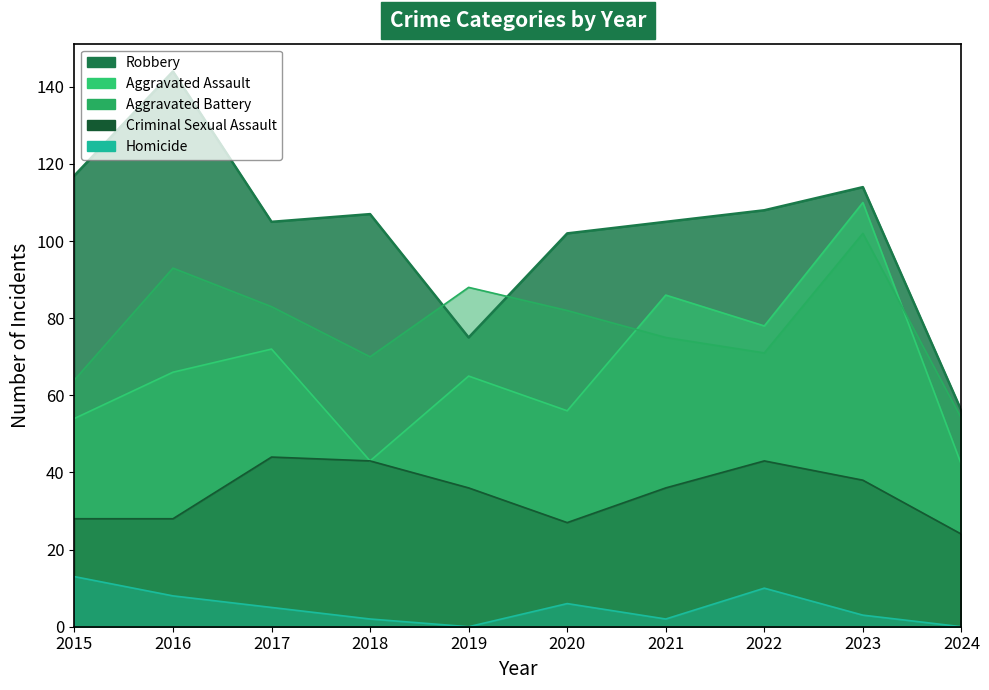

Reading left to right, list all the values displayed in this chart.

Aggravated Assault: 54	66	72	43	65	56	86	78	110	42
Aggravated Battery: 64	93	83	70	88	82	75	71	102	54
Criminal Sexual Assault: 28	28	44	43	36	27	36	43	38	24
Robbery: 117	144	105	107	75	102	105	108	114	56
Homicide: 13	8	5	2	0	6	2	10	3	0